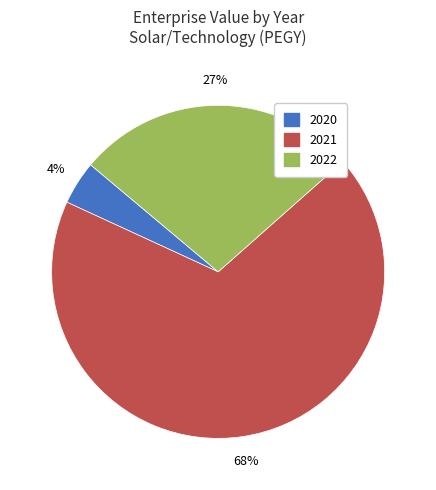

Is 2021 the majority of the pie?

Yes